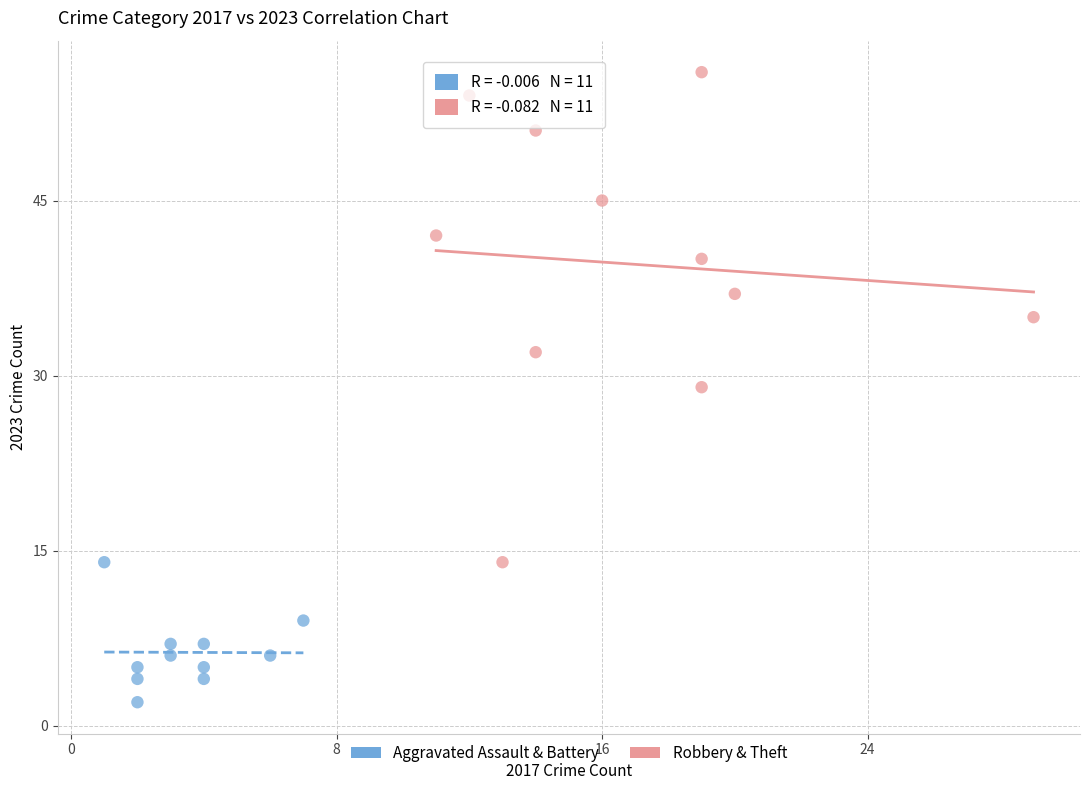

Which series reaches the minimum Y coordinate?

Aggravated Assault & Battery